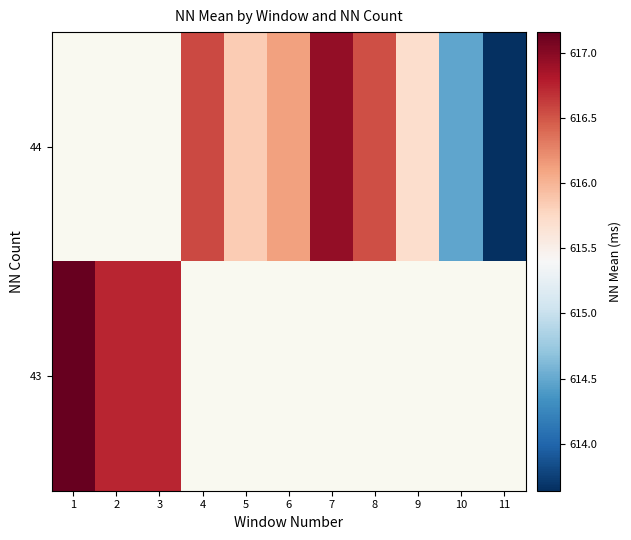

True or false: 44 has a value of 615.9 at 5.

True